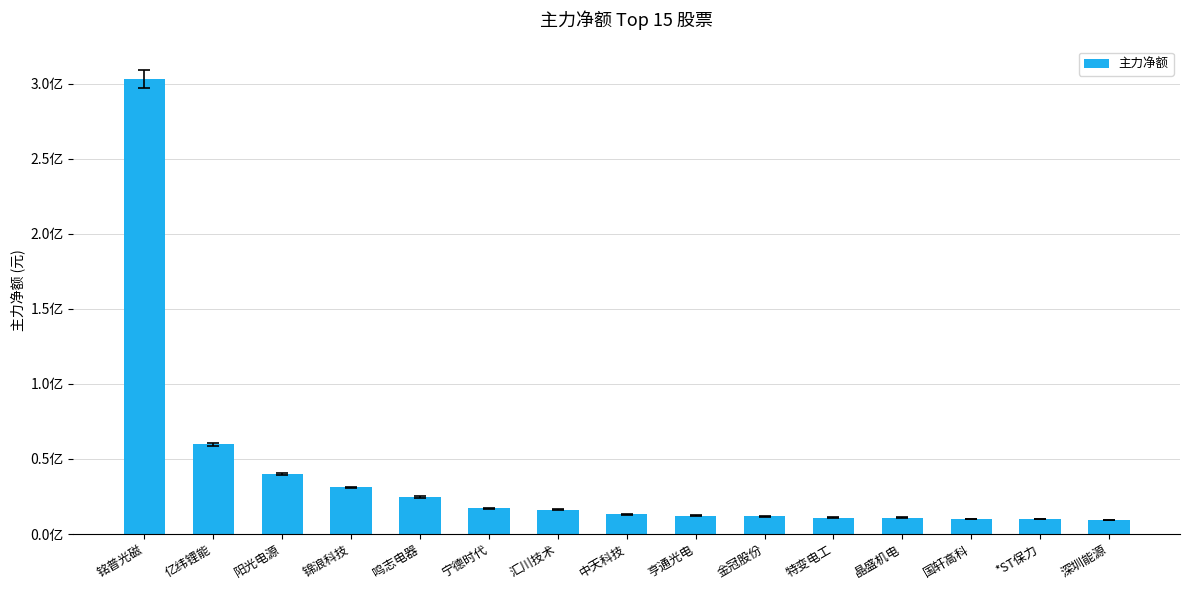

What is the label of the 3rd bar from the left?

阳光电源